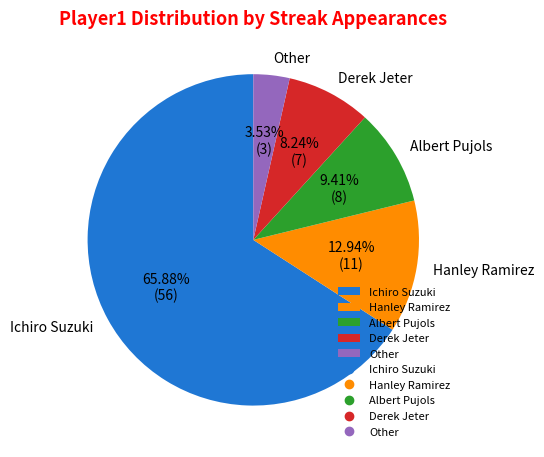

The Hanley Ramirez slice represents 13% of the pie. True or false?

True